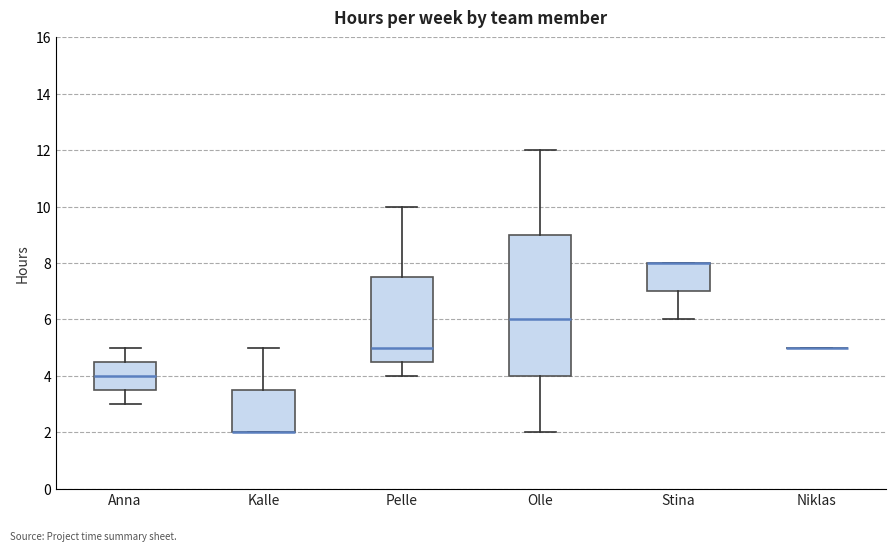

Reading left to right, transcribe this box plot: for each box, give where its median line is, the range the box spans, and where its two whiskers end, as read against the y-axis. The values are not printed on the chart, so give them approximately, as read against the axis.

Anna: median 4.0, box 3.6 to 4.6, whiskers 3.0 to 5.0
Kalle: median 2.0 (drawn on the box's lower edge), box 2.0 to 3.6, whiskers 2.0 to 5.0
Pelle: median 5.0, box 4.6 to 7.6, whiskers 4.0 to 10.0
Olle: median 6.0, box 4.0 to 9.0, whiskers 2.0 to 12.0
Stina: median 8.0 (drawn on the box's upper edge), box 7.0 to 8.0, whiskers 6.0 to 8.0
Niklas: box collapsed to a line at 5.0, whiskers 5.0 to 5.0